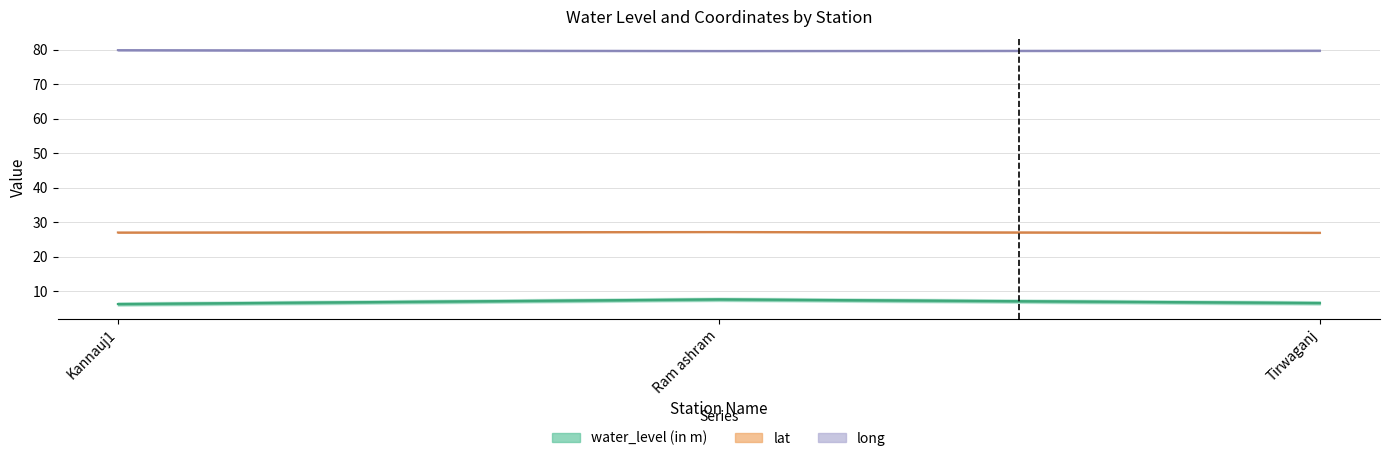

How many lines are shown in the chart?

3